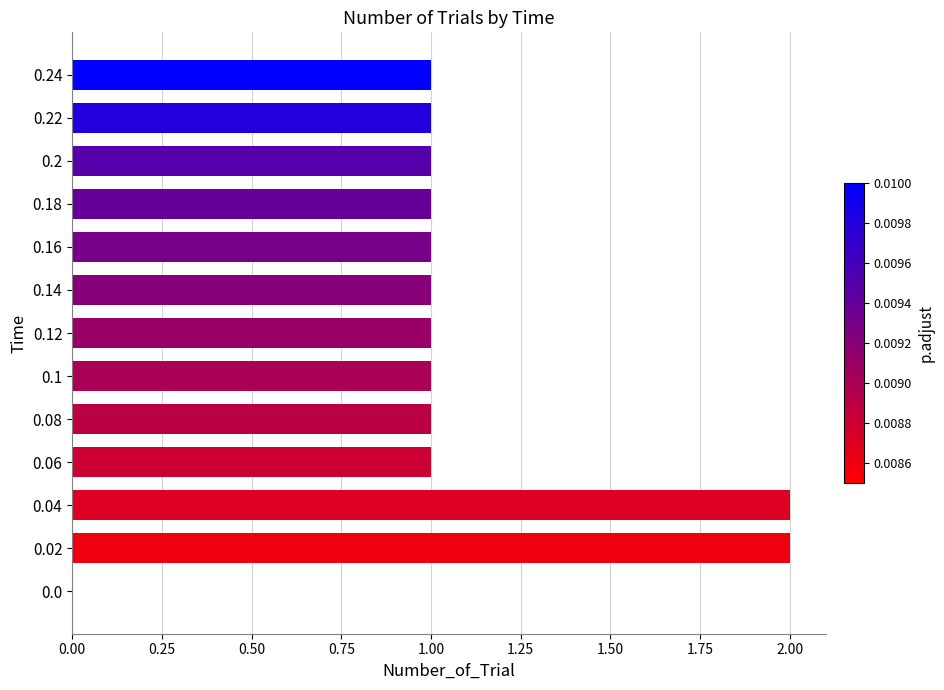

What is the change in value from 0.0 to 0.12?

+1